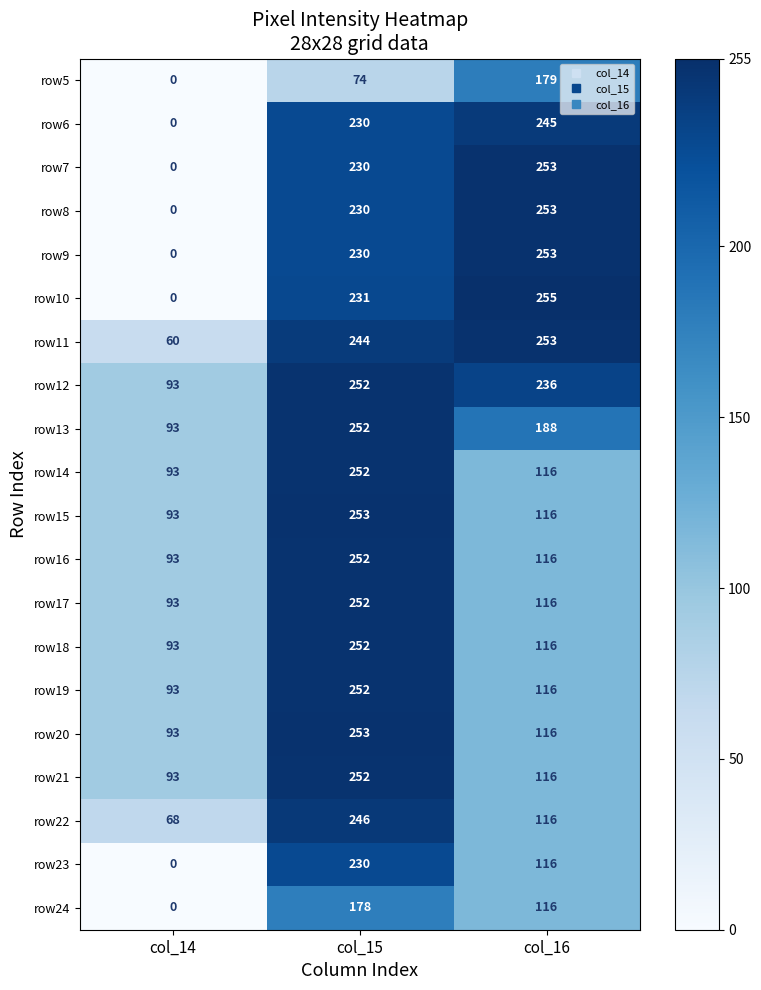

At which category does the chart reach its peak across all series?

col_16